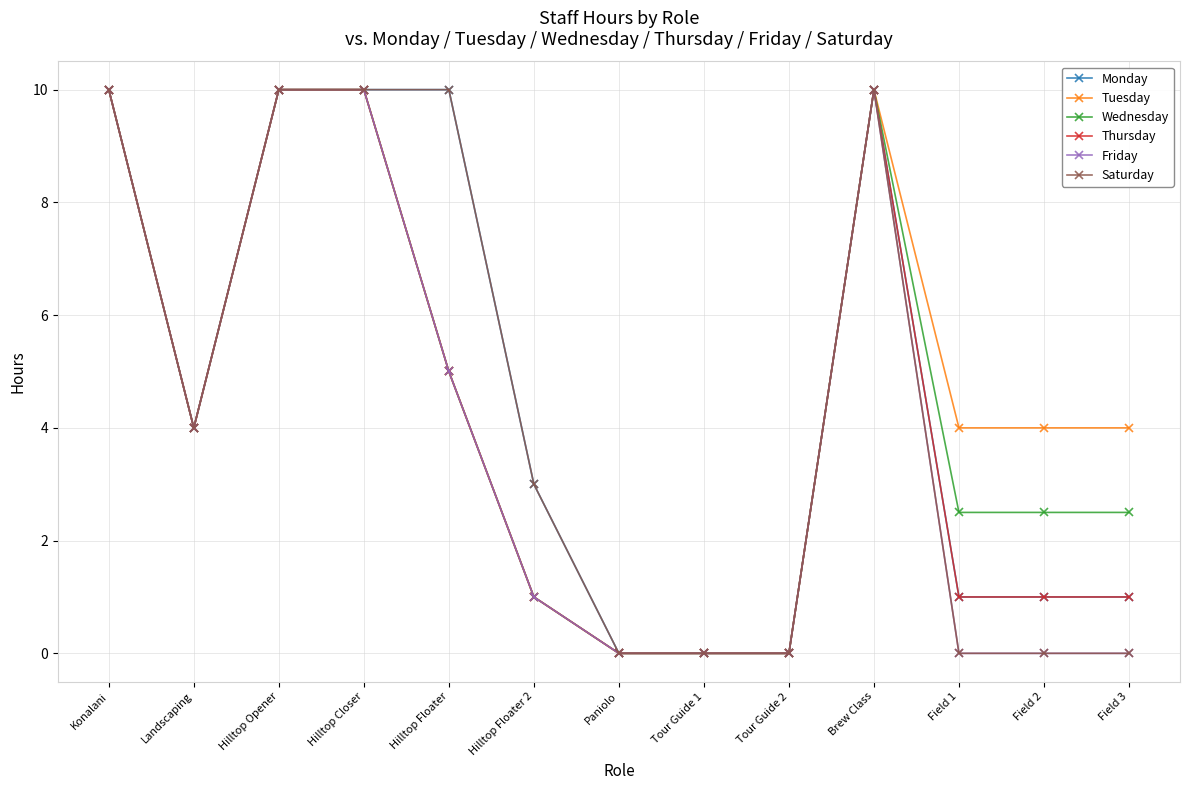

What is the maximum value shown in the chart?

10.0